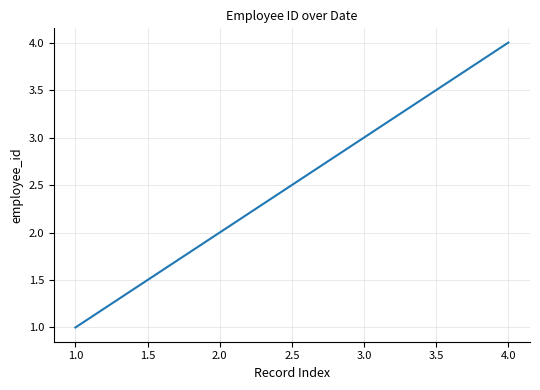

Does the chart display data point markers on the line(s)?

No